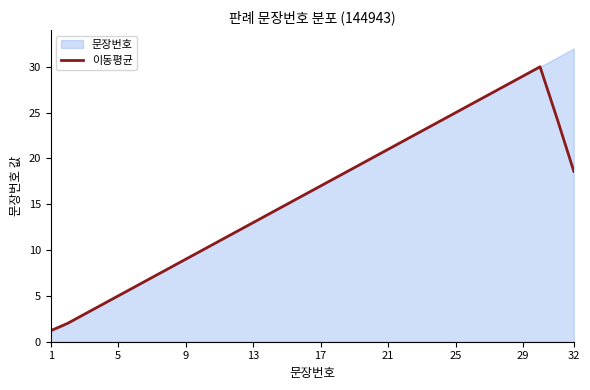

What is the highest value of the 이동평균 series?

30.0